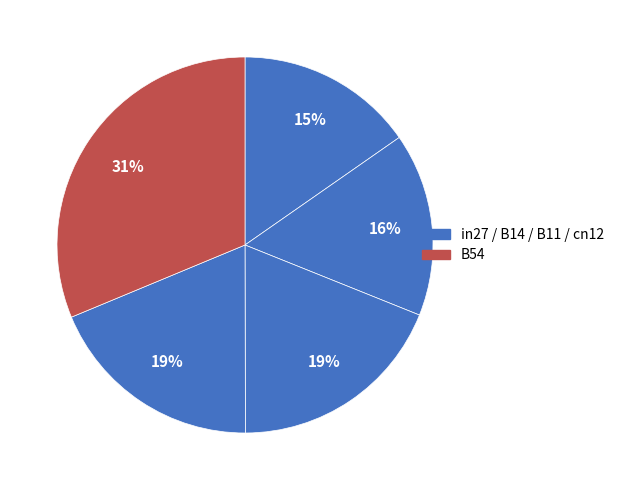

Count the number of slices in the pie.

5